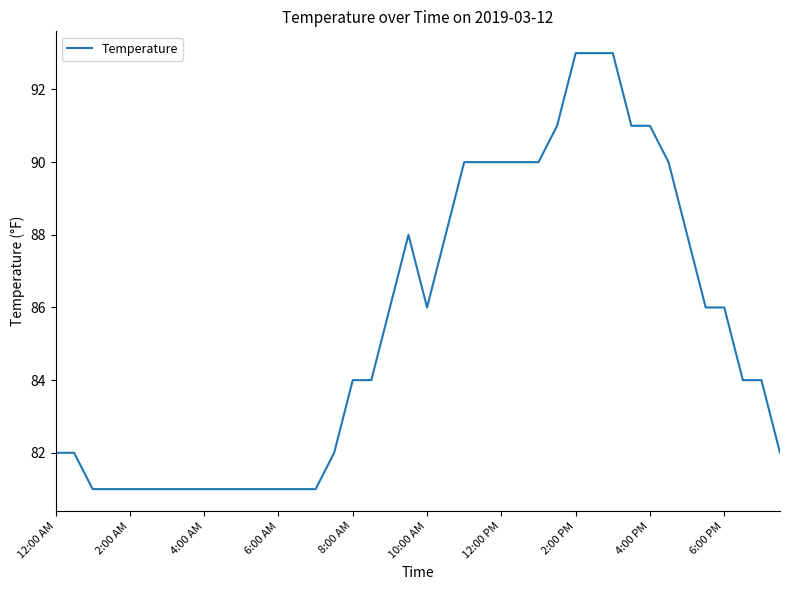

What is the difference between the maximum and second lowest values?

12